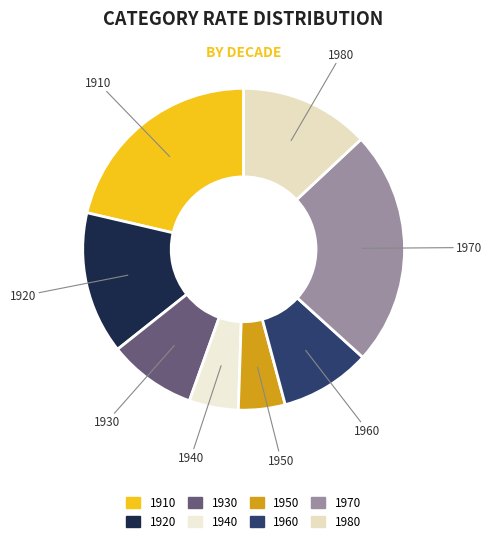

Count the number of slices in the pie.

8